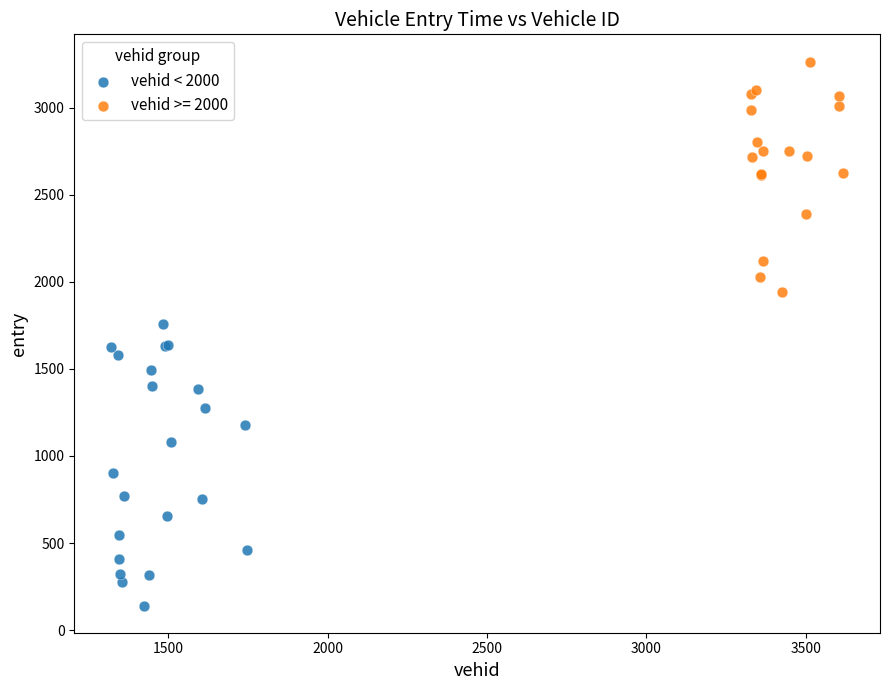

Which series has the largest Y range (max minus min)?

vehid < 2000